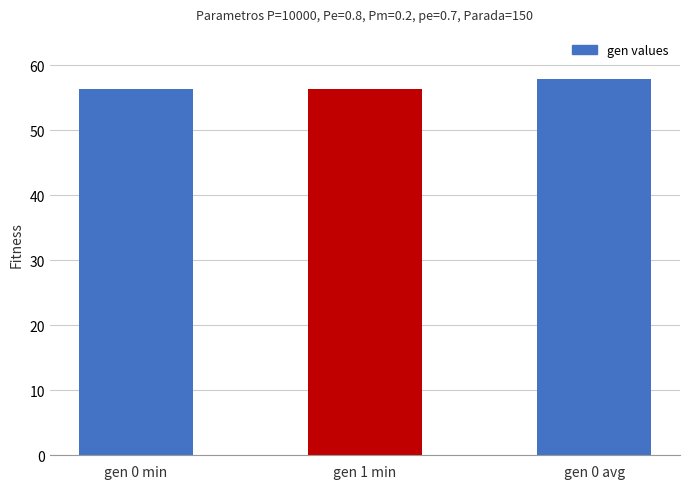

The chart shows a value of 32.8 at gen 0 min. True or false?

False